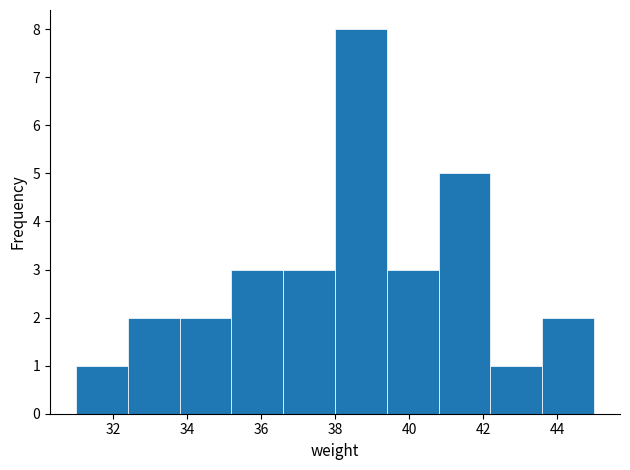

What is the height of the bar covering 43.6 to 45.0 on the x-axis? The values are not printed on the chart, so give them approximately, as read against the axis.

2